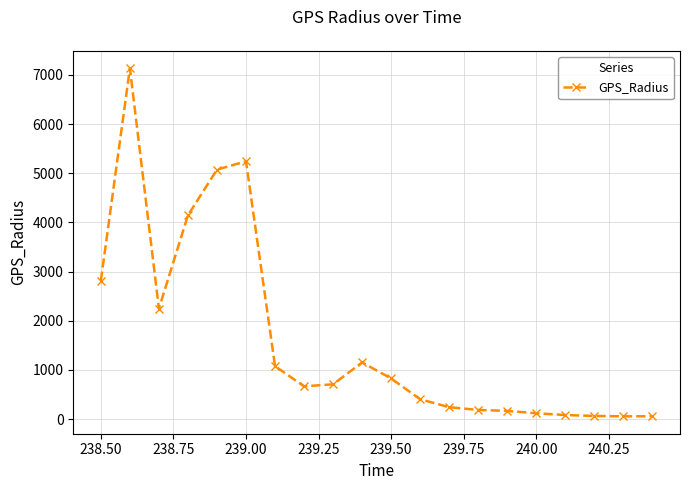

What is the value of the 9th point from the left?

707.6